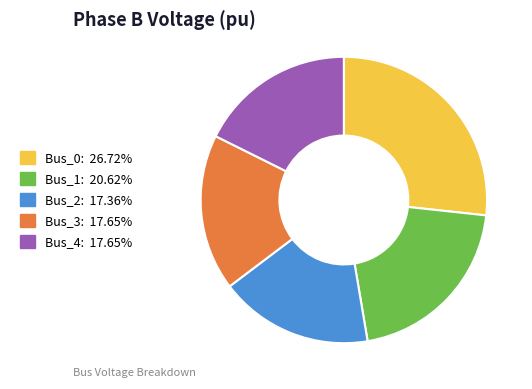

Do Bus_3: 17.65% and Bus_4: 17.65% together represent more than half of the pie?

No